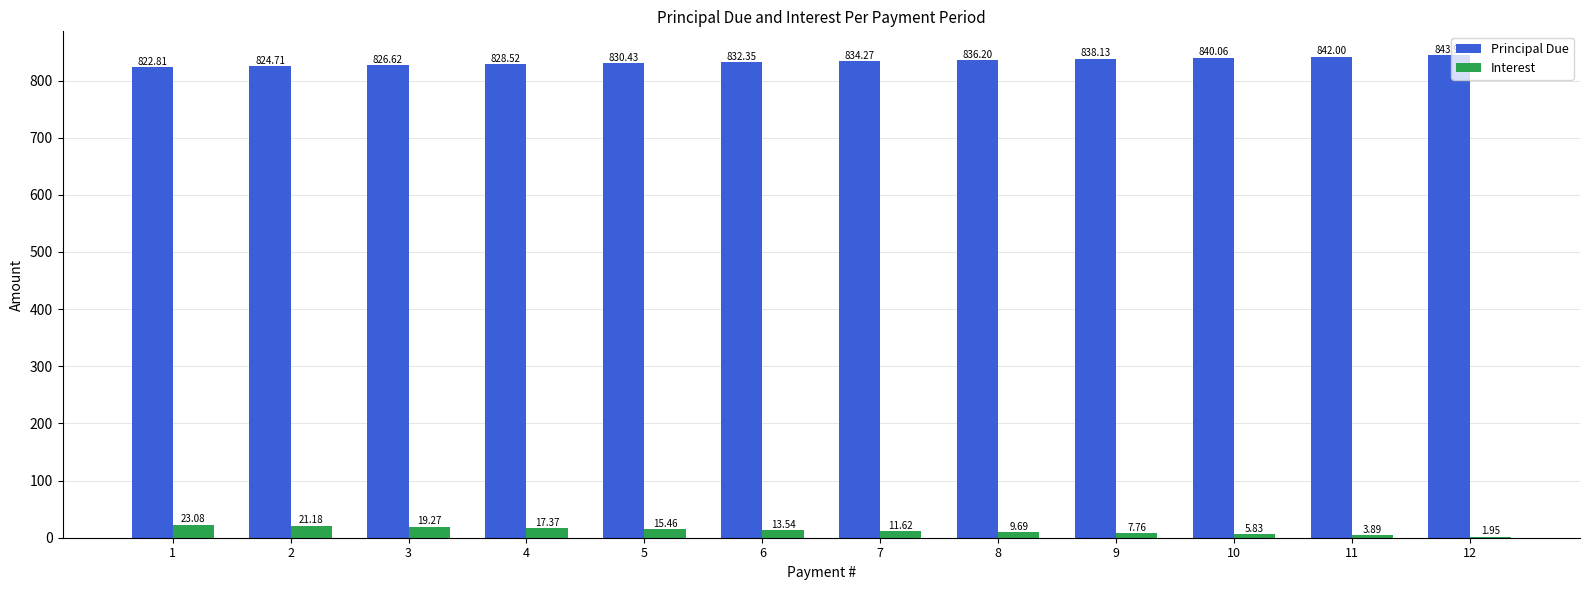

Which series has the largest total across all categories?

Principal Due